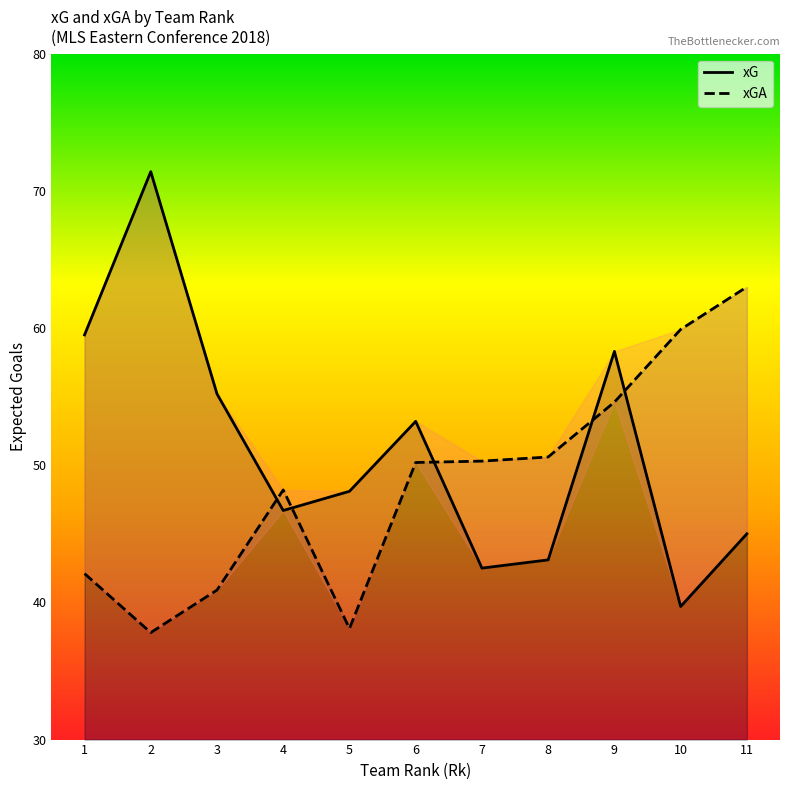

Rank the series by their maximum value, from highest to lowest.

xG, xGA